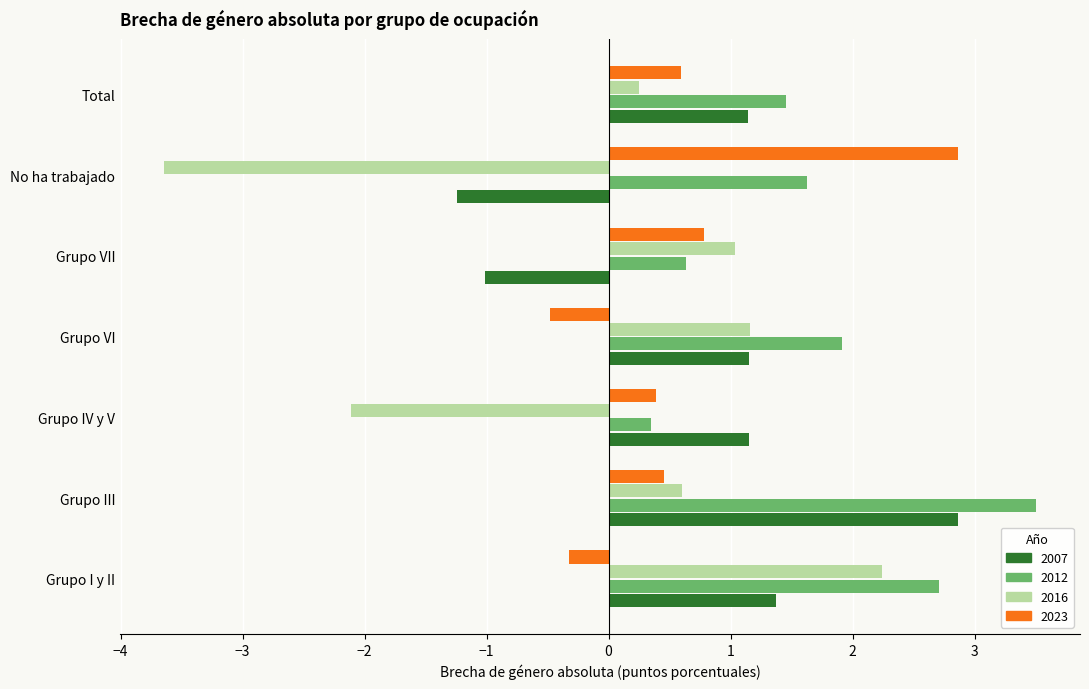

What is the difference between the highest and lowest values at No ha trabajado?

6.5